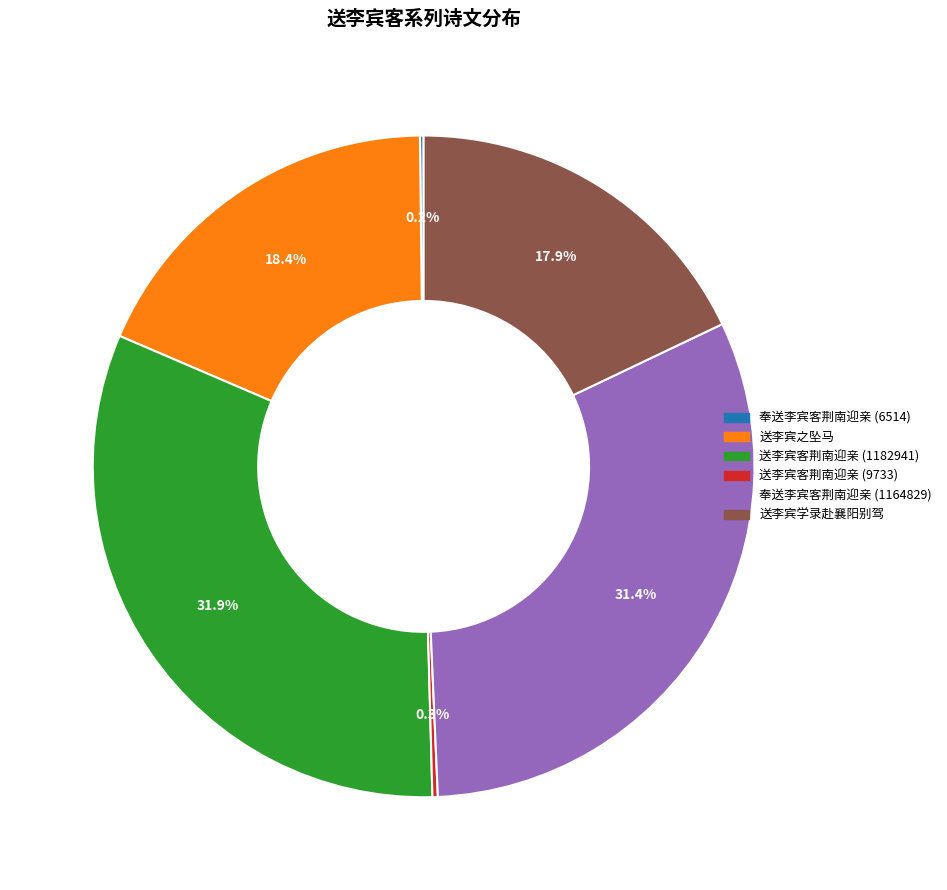

Which has a higher value, 送李宾学录赴襄阳别驾 or 奉送李宾客荆南迎亲 (1164829)?

奉送李宾客荆南迎亲 (1164829)